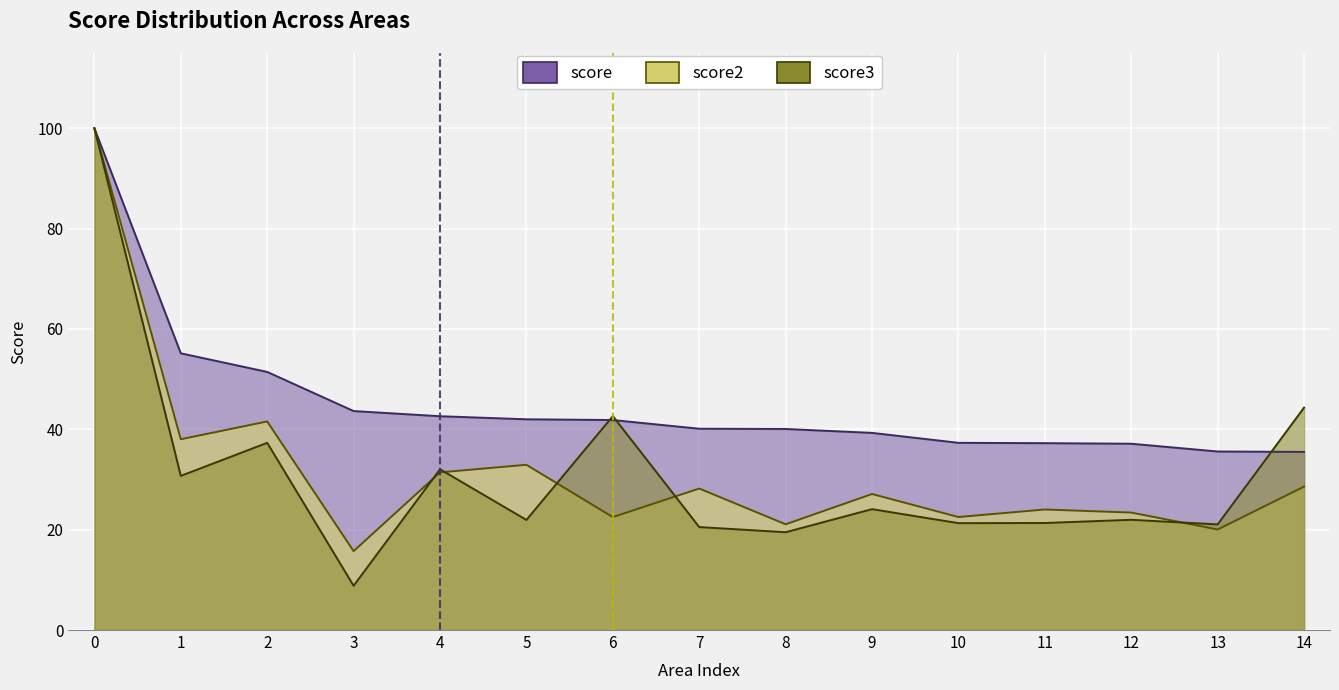

What is the sum of the score values at 0 and 13?

135.6